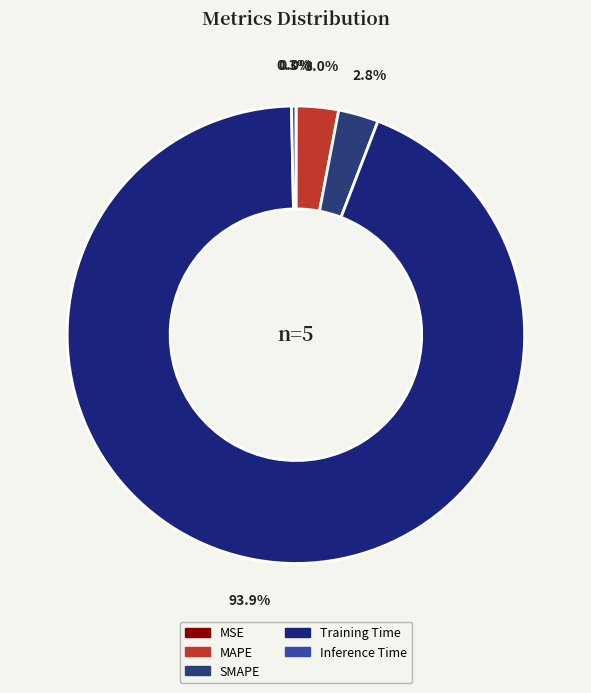

How many slices are in this pie chart?

5